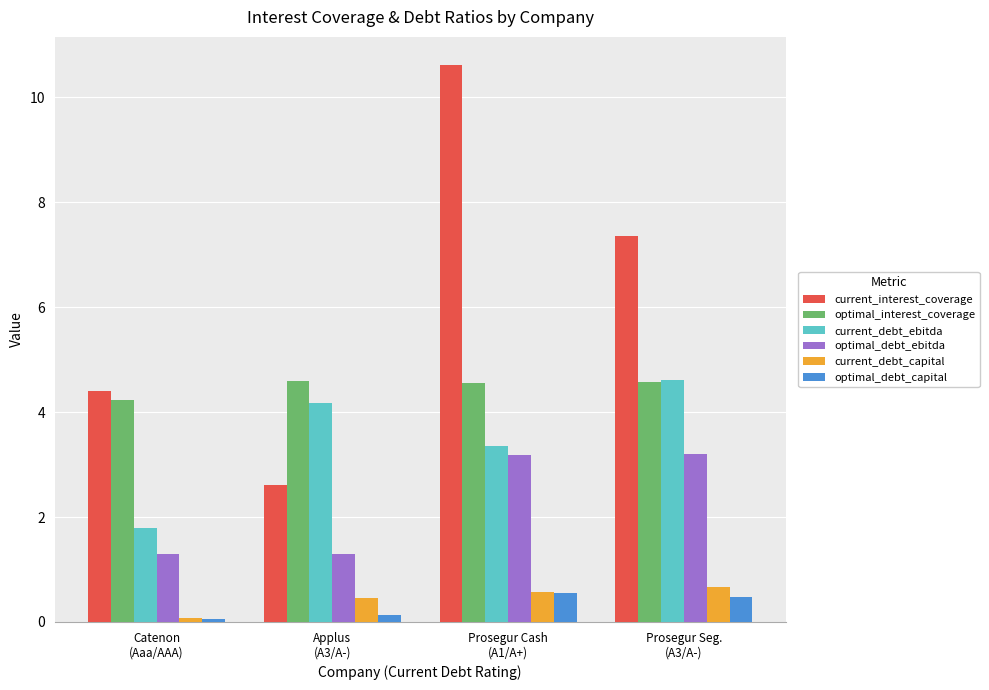

Count the number of data series in this chart.

6